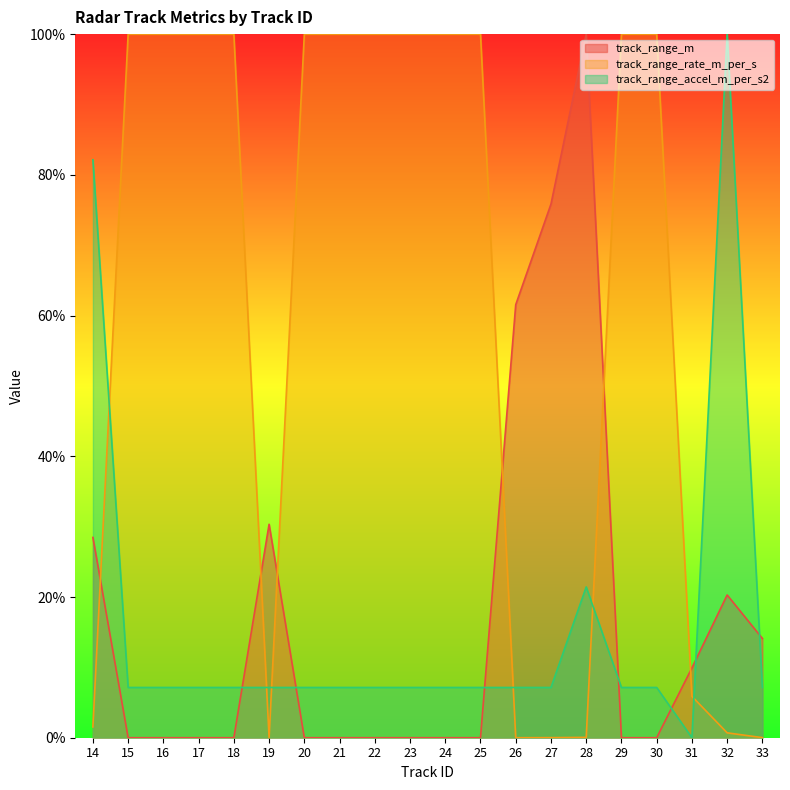

What are all the series names shown in the legend?

track_range_m, track_range_rate_m_per_s, track_range_accel_m_per_s2